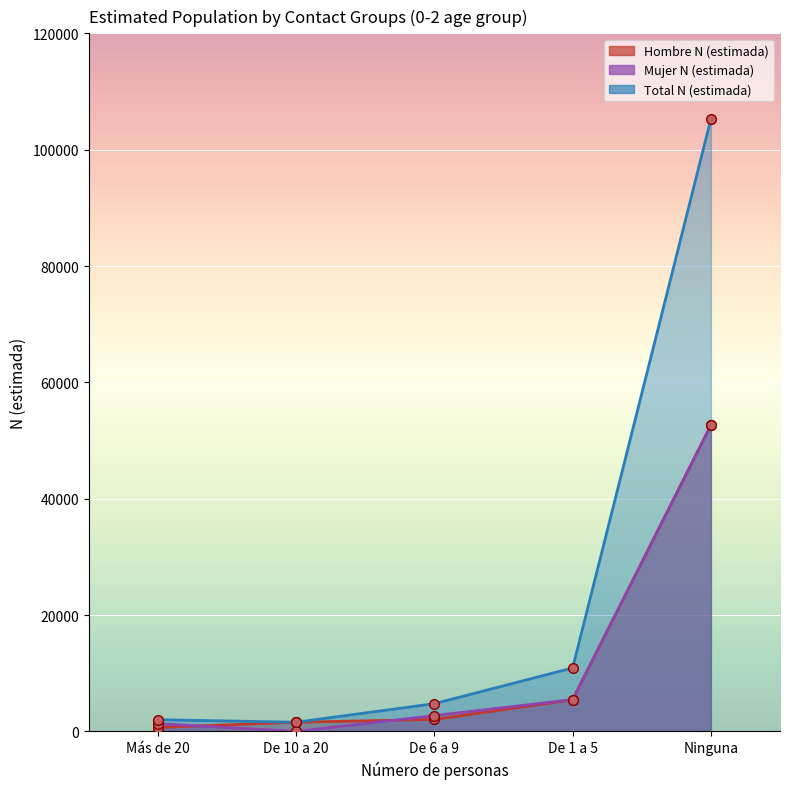

Which series has the largest total across all categories?

Total N (estimada)